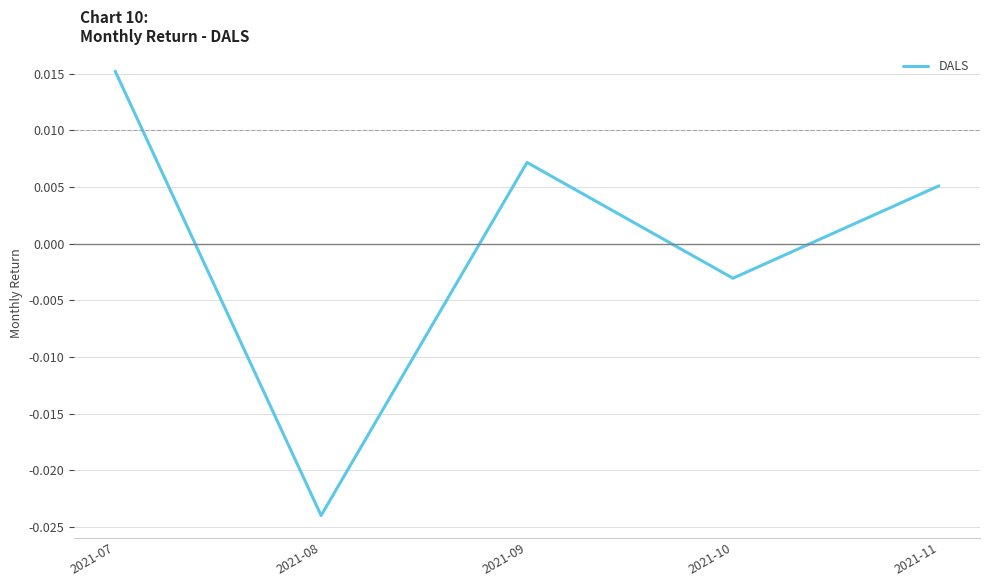

List the labels in order of value, largest first.

2021-07, 2021-09, 2021-11, 2021-10, 2021-08